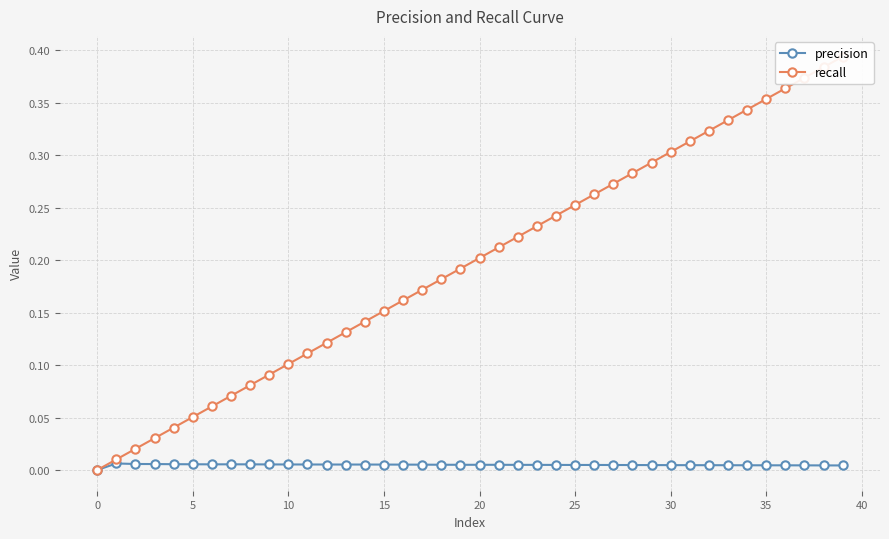

Does the chart have visible grid lines?

Yes